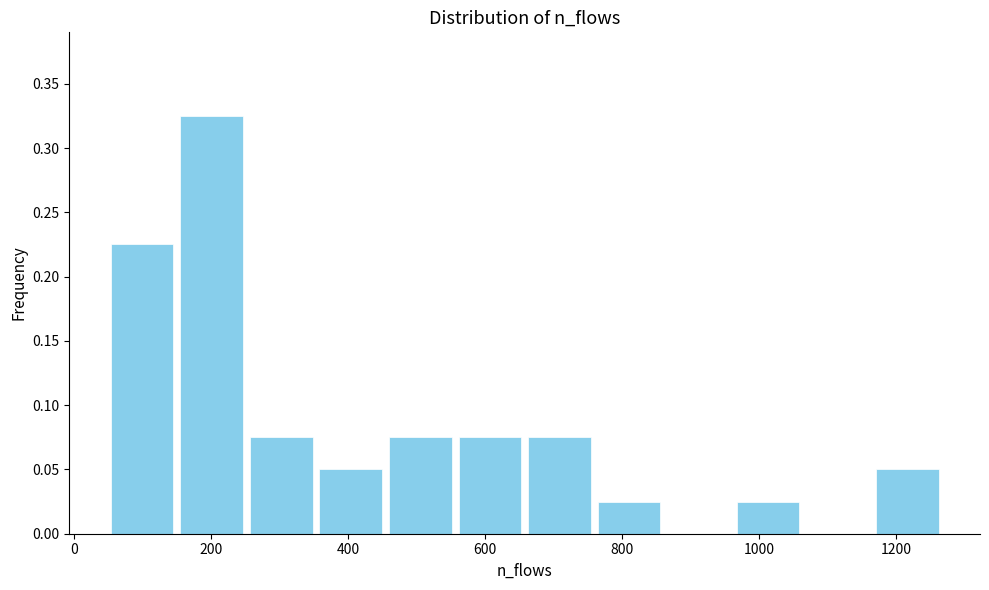

Reading left to right, transcribe this chart: for each bar, give the range it covers on the x-axis and its height. Neither the bar edges nor the heights are printed on the chart, so give them approximately, as read against the axes.

40 to 160: 0.225
160 to 260: 0.325
260 to 360: 0.075
360 to 460: 0.050
460 to 560: 0.075
560 to 660: 0.075
660 to 760: 0.075
760 to 860: 0.025
860 to 960: 0
960 to 1060: 0.025
1060 to 1160: 0
1160 to 1260: 0.050